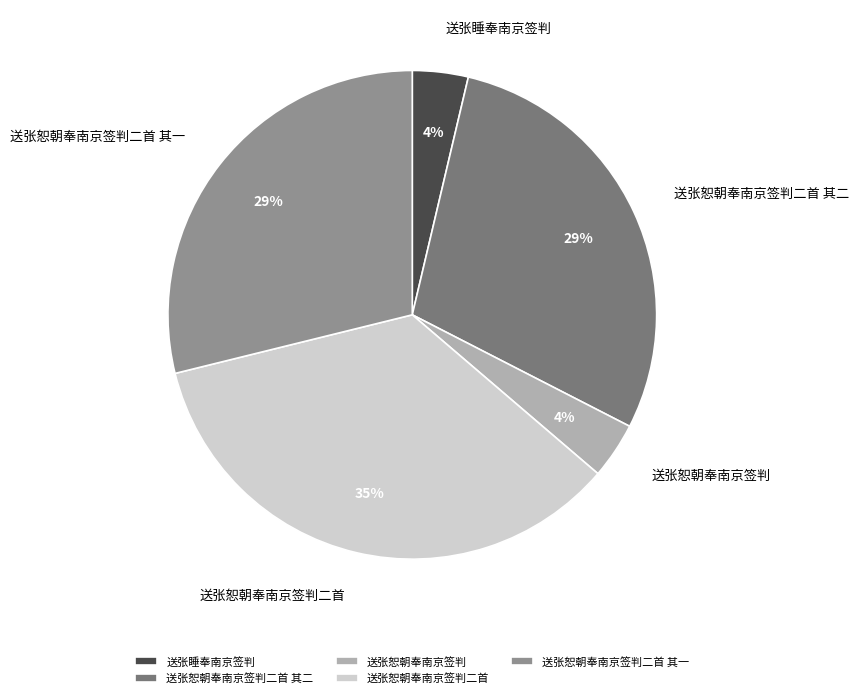

Is the sum of 送张恕朝奉南京签判二首 其一 and 送张睡奉南京签判 greater than half?

No